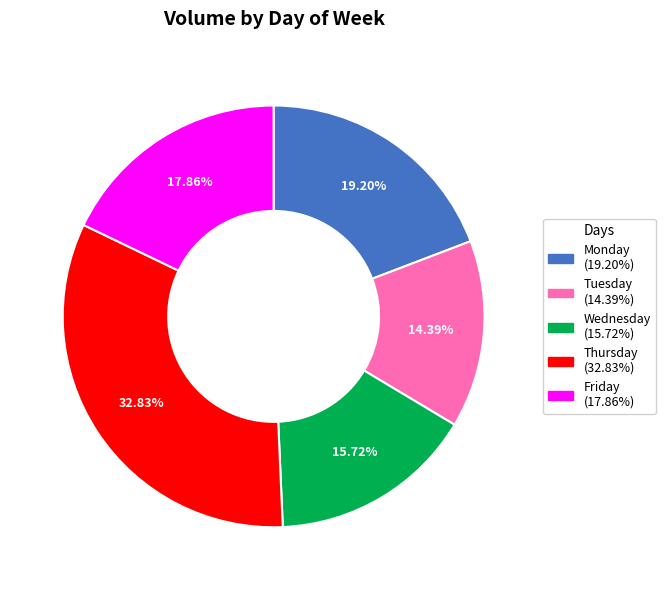

To the nearest percent, what is the difference between the largest and smallest slice percentages?

18%